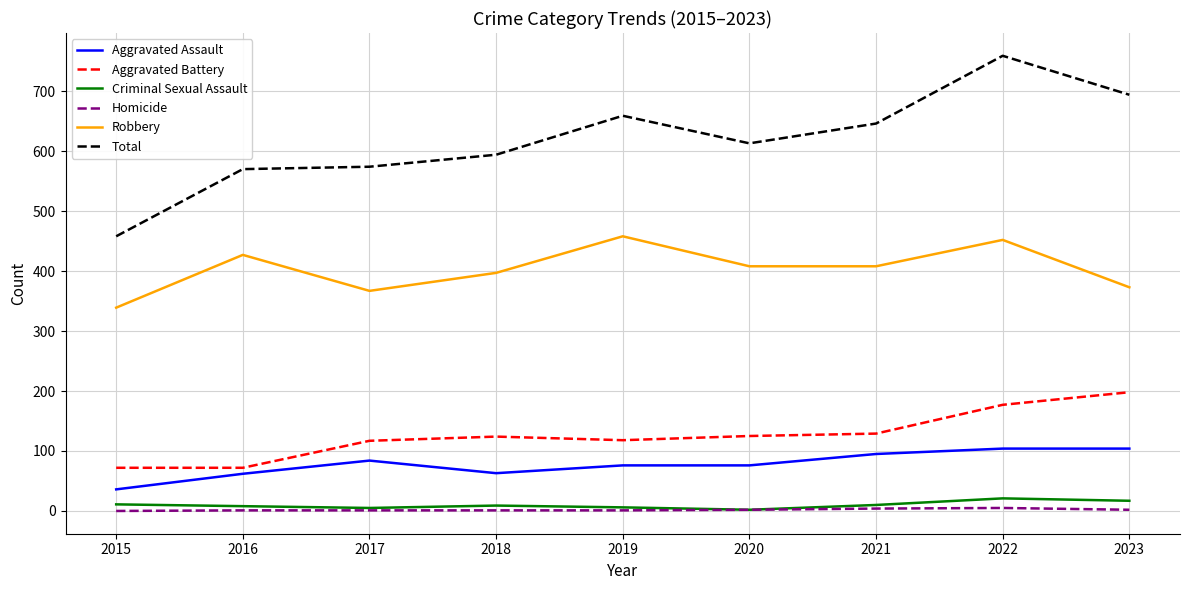

Rank the series by their maximum value, from highest to lowest.

Total, Robbery, Aggravated Battery, Aggravated Assault, Criminal Sexual Assault, Homicide